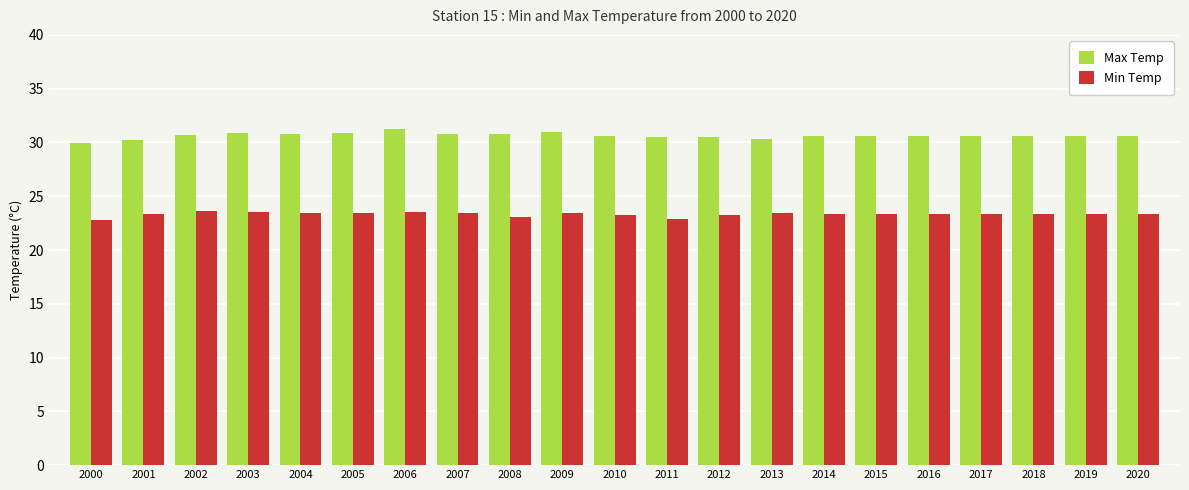

What is the sum of all Min Temp values?

489.7